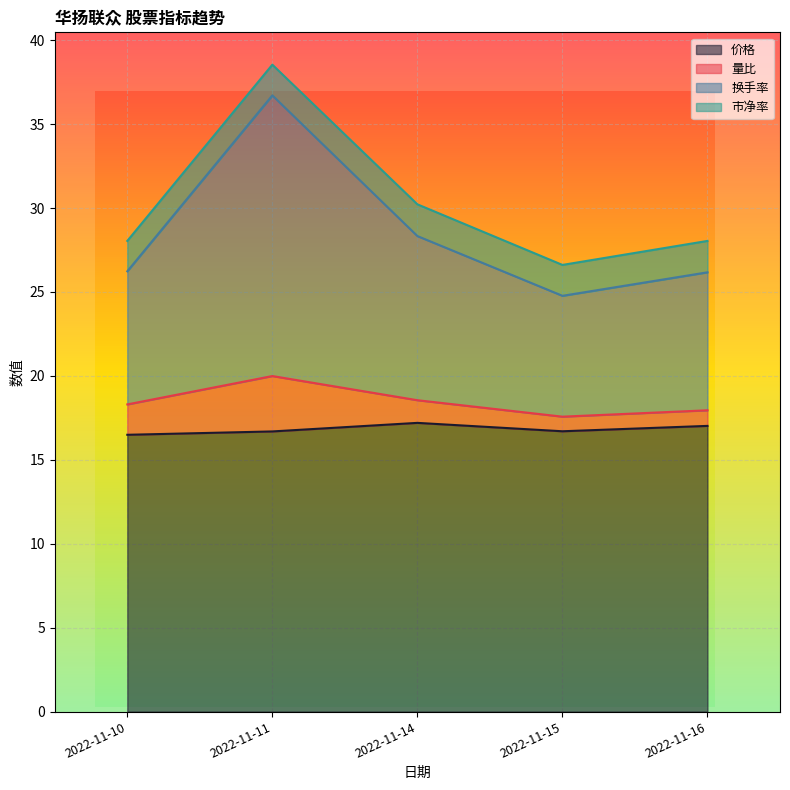

The 价格 series shows 6.1 at 2022-11-14. True or false?

False